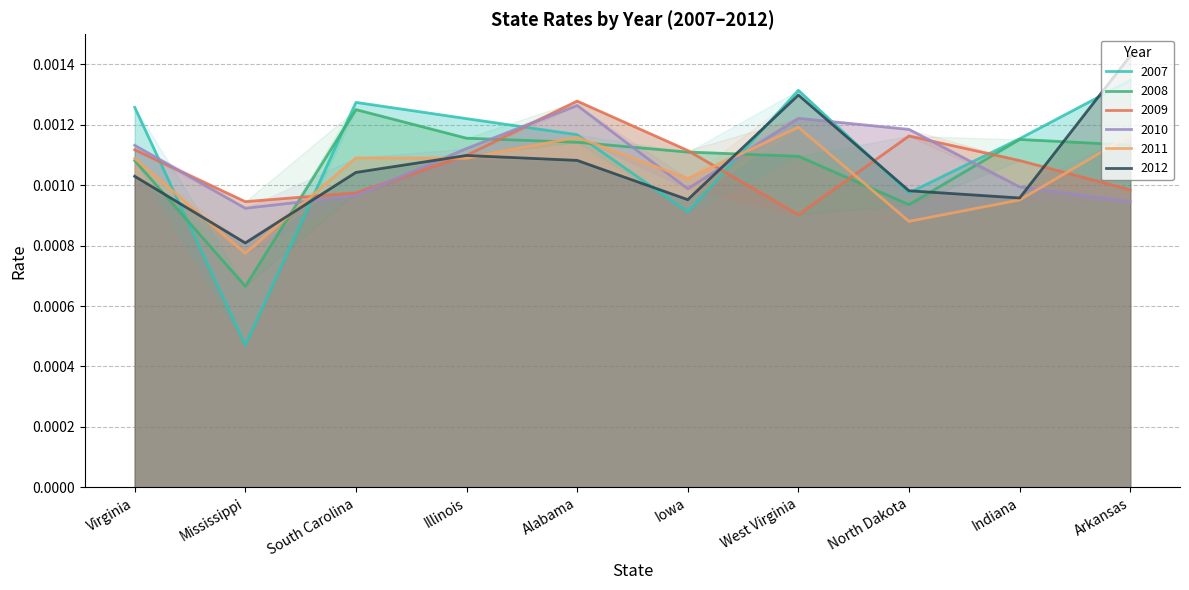

List the labels in order of 2011 value, largest first.

West Virginia, Arkansas, Alabama, South Carolina, Illinois, Virginia, Iowa, Indiana, North Dakota, Mississippi